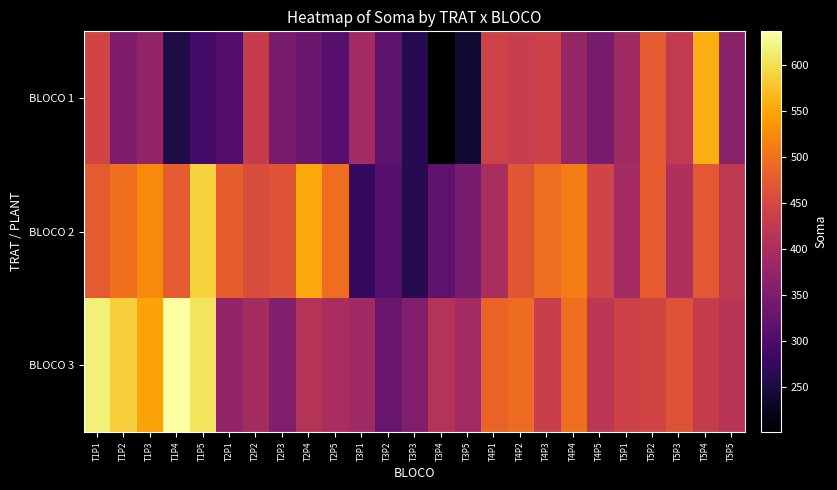

Reading right to left, extract all data points from this chart.

BLOCO 1: T5P5=366.0	T5P4=558.0	T5P3=427.0	T5P2=473.5	T5P1=387.0	T4P5=347.5	T4P4=378.0	T4P3=439.0	T4P2=433.5	T4P1=441.5	T3P5=241.5	T3P4=201.5	T3P3=263.5	T3P2=318.0	T3P1=392.0	T2P5=311.5	T2P4=333.0	T2P3=345.0	T2P2=431.0	T2P1=307.5	T1P5=290.5	T1P4=252.5	T1P3=375.0	T1P2=352.5	T1P1=446.0
BLOCO 2: T5P5=424.0	T5P4=472.5	T5P3=404.0	T5P2=477.0	T5P1=393.0	T4P5=444.0	T4P4=513.5	T4P3=497.0	T4P2=468.5	T4P1=399.0	T3P5=346.5	T3P4=318.5	T3P3=262.5	T3P2=310.0	T3P1=275.5	T2P5=496.0	T2P4=552.0	T2P3=467.0	T2P2=457.0	T2P1=479.5	T1P5=590.0	T1P4=474.0	T1P3=525.0	T1P2=500.0	T1P1=475.0
BLOCO 3: T5P5=417.0	T5P4=432.0	T5P3=465.0	T5P2=446.0	T5P1=441.0	T4P5=420.0	T4P4=498.0	T4P3=435.0	T4P2=494.0	T4P1=486.0	T3P5=393.5	T3P4=411.5	T3P3=353.0	T3P2=330.0	T3P1=388.0	T2P5=400.0	T2P4=413.0	T2P3=354.5	T2P2=394.0	T2P1=375.0	T1P5=605.5	T1P4=636.5	T1P3=547.5	T1P2=586.5	T1P1=617.5